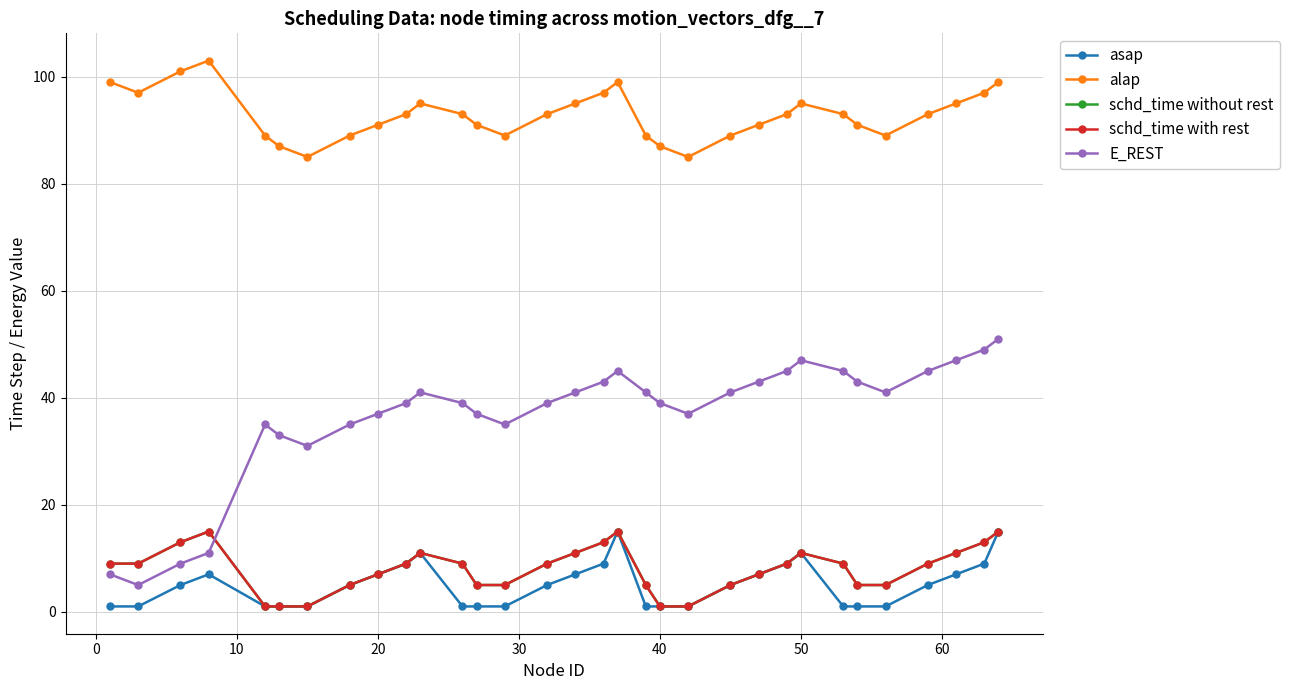

Does the chart have visible grid lines?

Yes